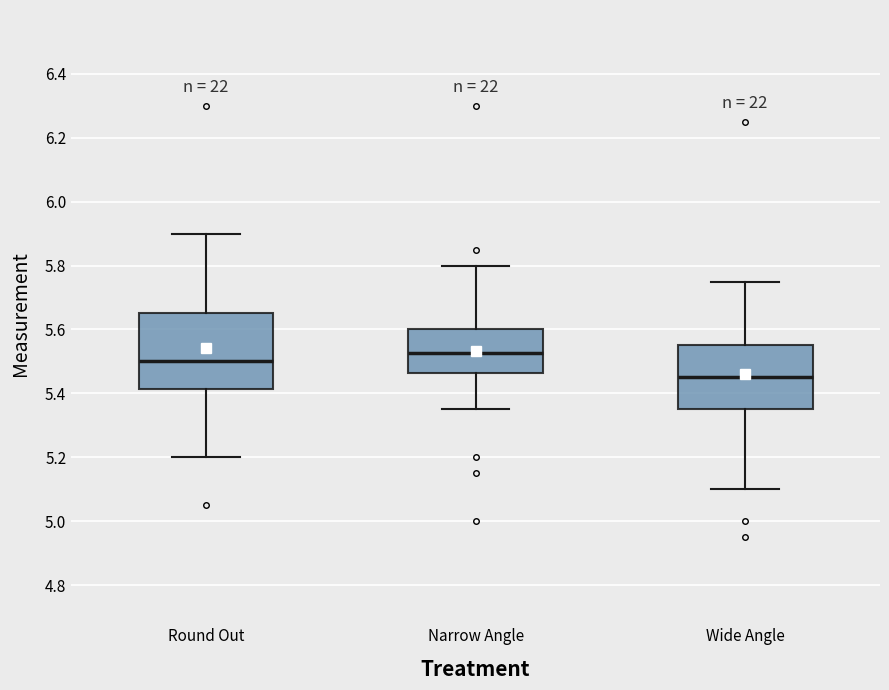

Where does the median line of the box for Round Out sit on the y-axis? The values are not printed on the chart, so give them approximately, as read against the axis.

5.50